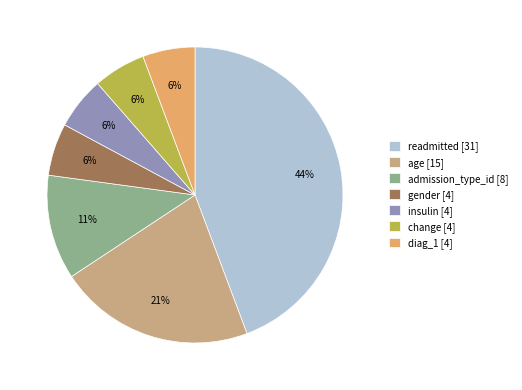

To the nearest percent, what is the combined percentage of age [15] and gender [4]?

27%